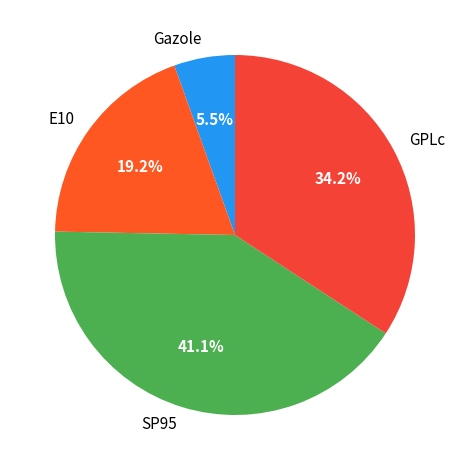

What is the largest slice in the pie chart?

SP95